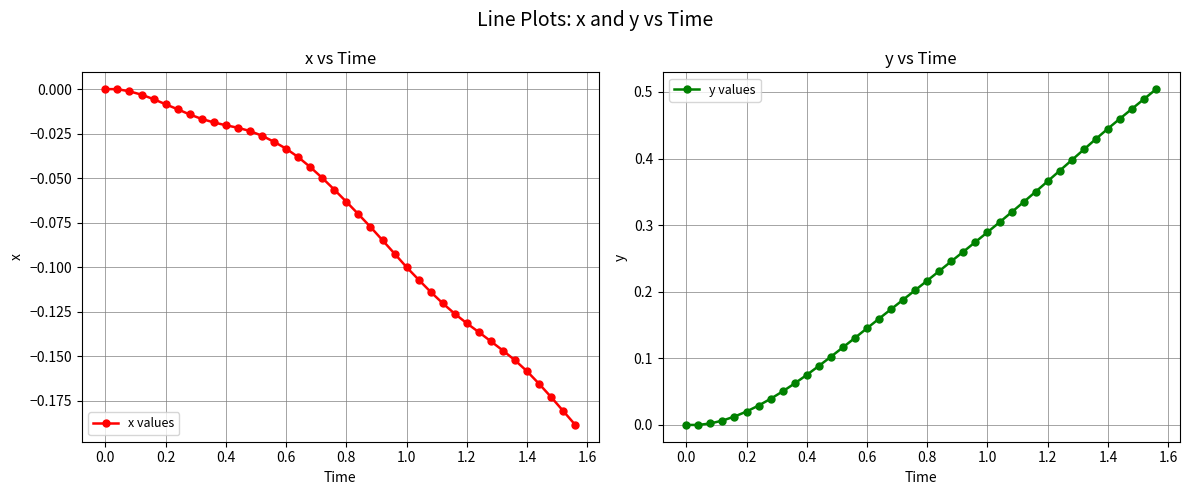

The y values series shows 0.3 at 1.0. True or false?

True